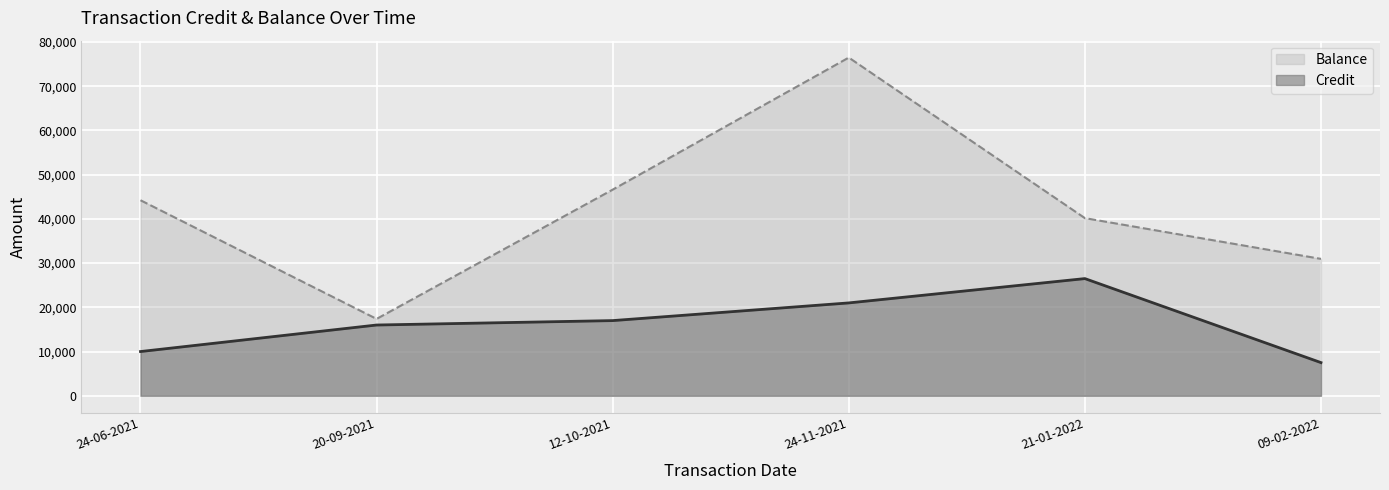

Which category has the lowest value across all series?

09-02-2022